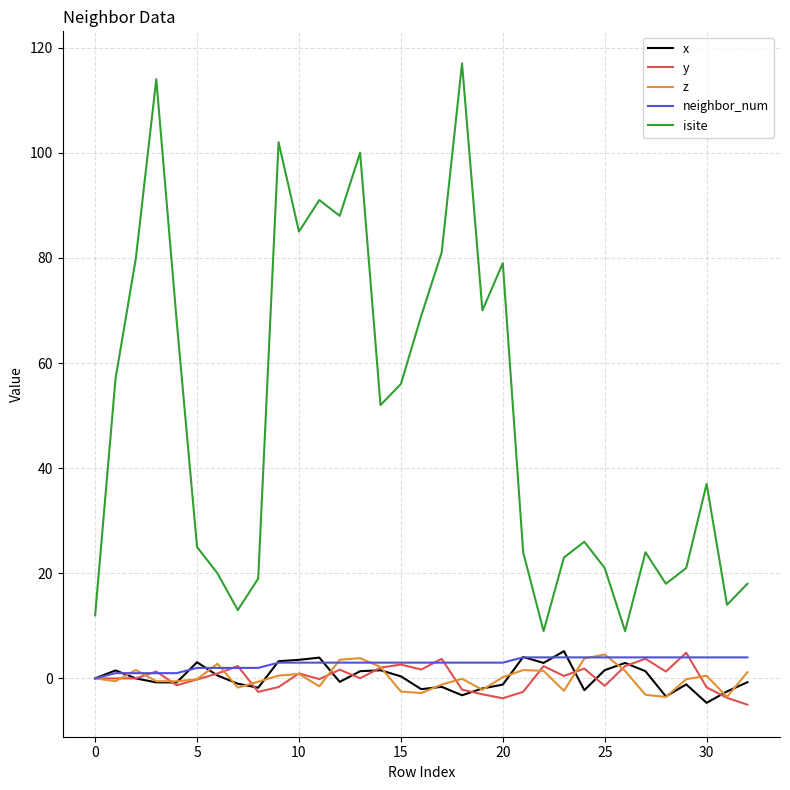

Which series has the largest total across all categories?

isite